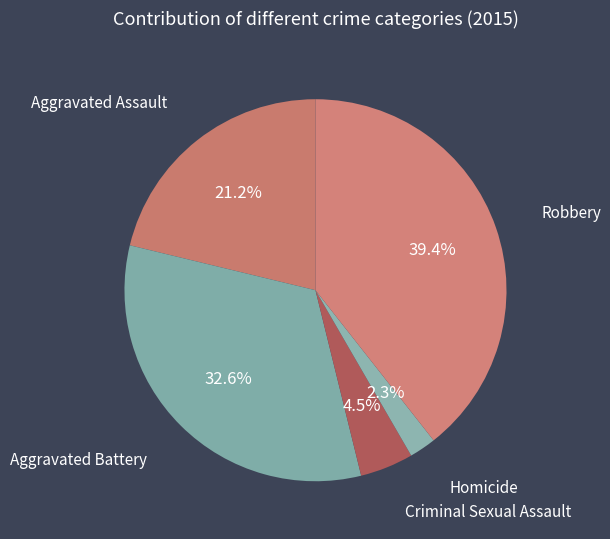

Does any single category account for the majority?

No